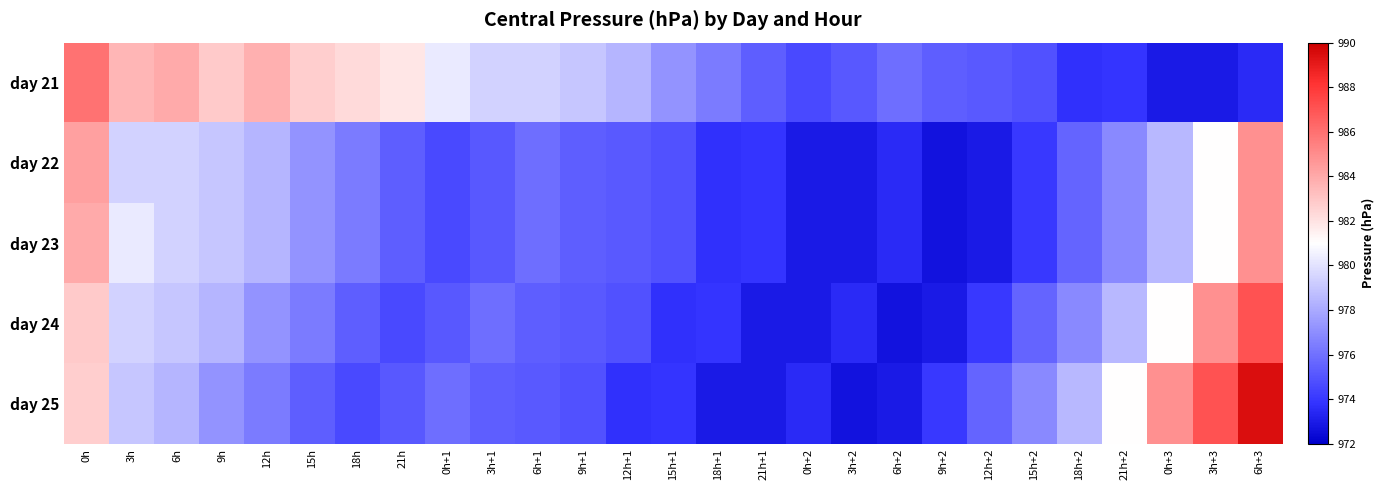

Rank the series at 18h+1 from lowest to highest value.

day 25, day 22, day 23, day 24, day 21